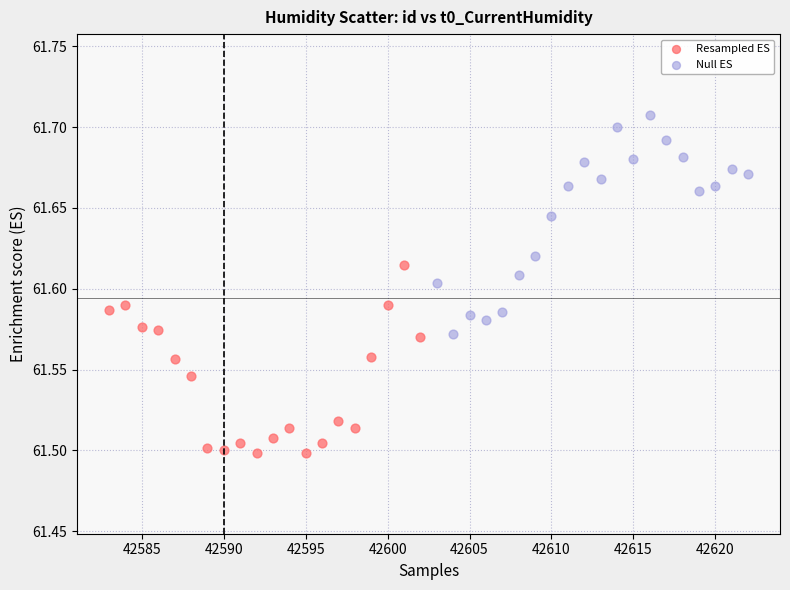

Which series contains the highest Y value?

Null ES